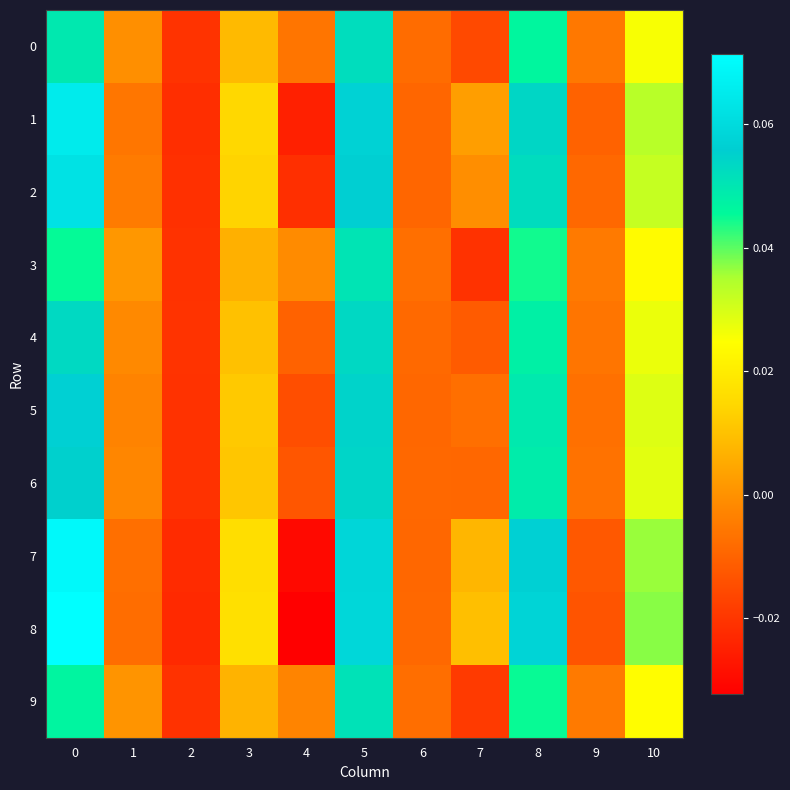

Reading right to left, transcribe all the data shown in this chart.

0: 10=0.0	9=-0.0	8=0.0	7=-0.0	6=-0.0	5=0.1	4=-0.0	3=0.0	2=-0.0	1=-0.0	0=0.0
1: 10=0.0	9=-0.0	8=0.1	7=0.0	6=-0.0	5=0.1	4=-0.0	3=0.0	2=-0.0	1=-0.0	0=0.1
2: 10=0.0	9=-0.0	8=0.1	7=-0.0	6=-0.0	5=0.1	4=-0.0	3=0.0	2=-0.0	1=-0.0	0=0.1
3: 10=0.0	9=-0.0	8=0.0	7=-0.0	6=-0.0	5=0.1	4=-0.0	3=0.0	2=-0.0	1=0.0	0=0.0
4: 10=0.0	9=-0.0	8=0.0	7=-0.0	6=-0.0	5=0.1	4=-0.0	3=0.0	2=-0.0	1=-0.0	0=0.1
5: 10=0.0	9=-0.0	8=0.0	7=-0.0	6=-0.0	5=0.1	4=-0.0	3=0.0	2=-0.0	1=-0.0	0=0.1
6: 10=0.0	9=-0.0	8=0.0	7=-0.0	6=-0.0	5=0.1	4=-0.0	3=0.0	2=-0.0	1=-0.0	0=0.1
7: 10=0.0	9=-0.0	8=0.1	7=0.0	6=-0.0	5=0.1	4=-0.0	3=0.0	2=-0.0	1=-0.0	0=0.1
8: 10=0.0	9=-0.0	8=0.1	7=0.0	6=-0.0	5=0.1	4=-0.0	3=0.0	2=-0.0	1=-0.0	0=0.1
9: 10=0.0	9=-0.0	8=0.0	7=-0.0	6=-0.0	5=0.1	4=-0.0	3=0.0	2=-0.0	1=0.0	0=0.0